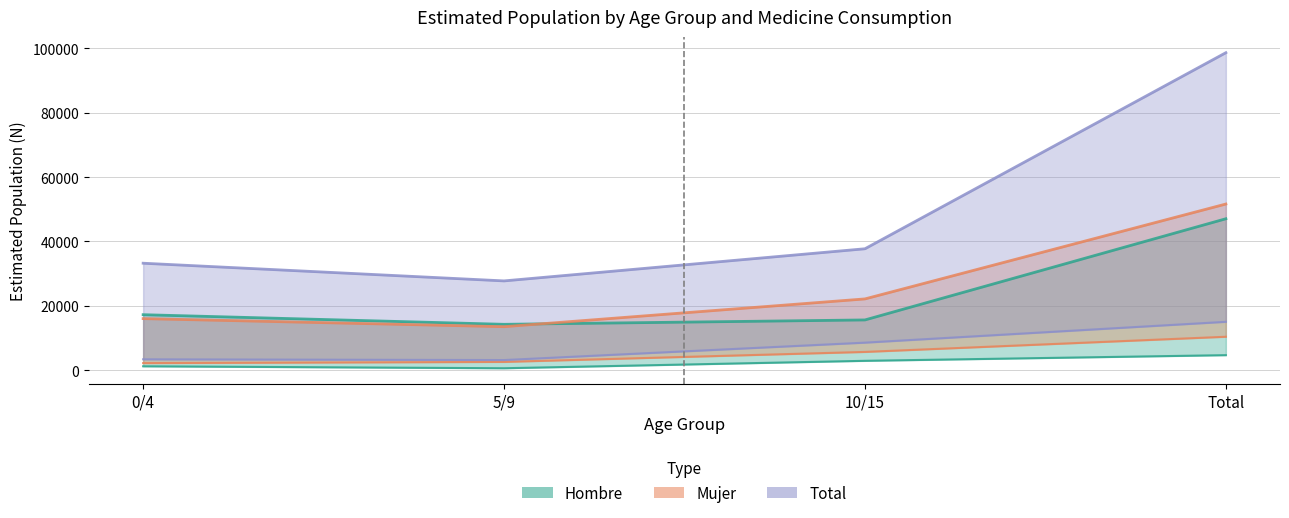

Reading left to right, what are all the values shown in this chart?

Hombre_No_N: 0/4=1185	5/9=575	10/15=2883	Total=4643
Hombre_Si_N: 0/4=17218	5/9=14229	10/15=15589	Total=47036
Mujer_No_N: 0/4=2171	5/9=2544	10/15=5647	Total=10362
Mujer_Si_N: 0/4=15999	5/9=13492	10/15=22122	Total=51613
Total_No_N: 0/4=3355	5/9=3119	10/15=8531	Total=15005
Total_Si_N: 0/4=33218	5/9=27721	10/15=37710	Total=98649